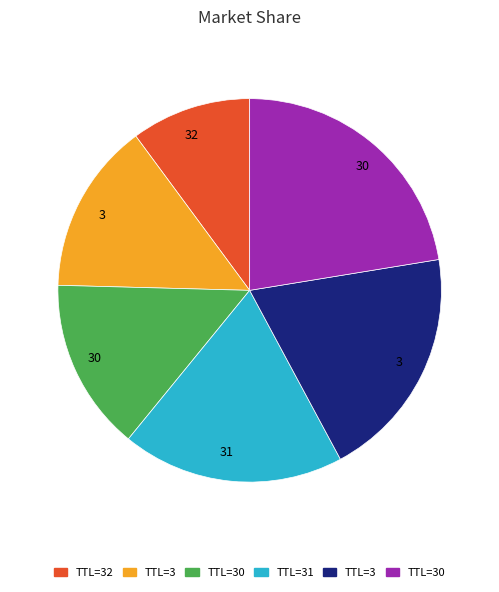

Does any single category account for the majority?

No